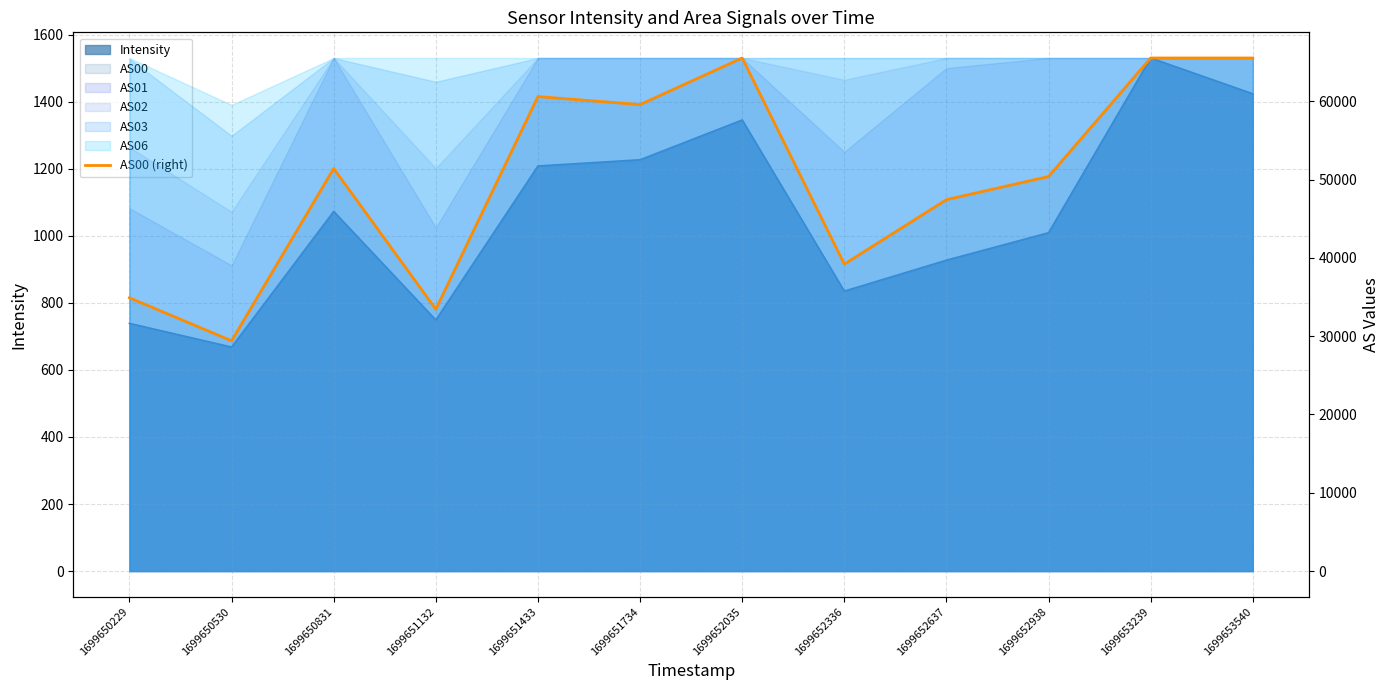

At which label is the value closest to 47473?

1699652637